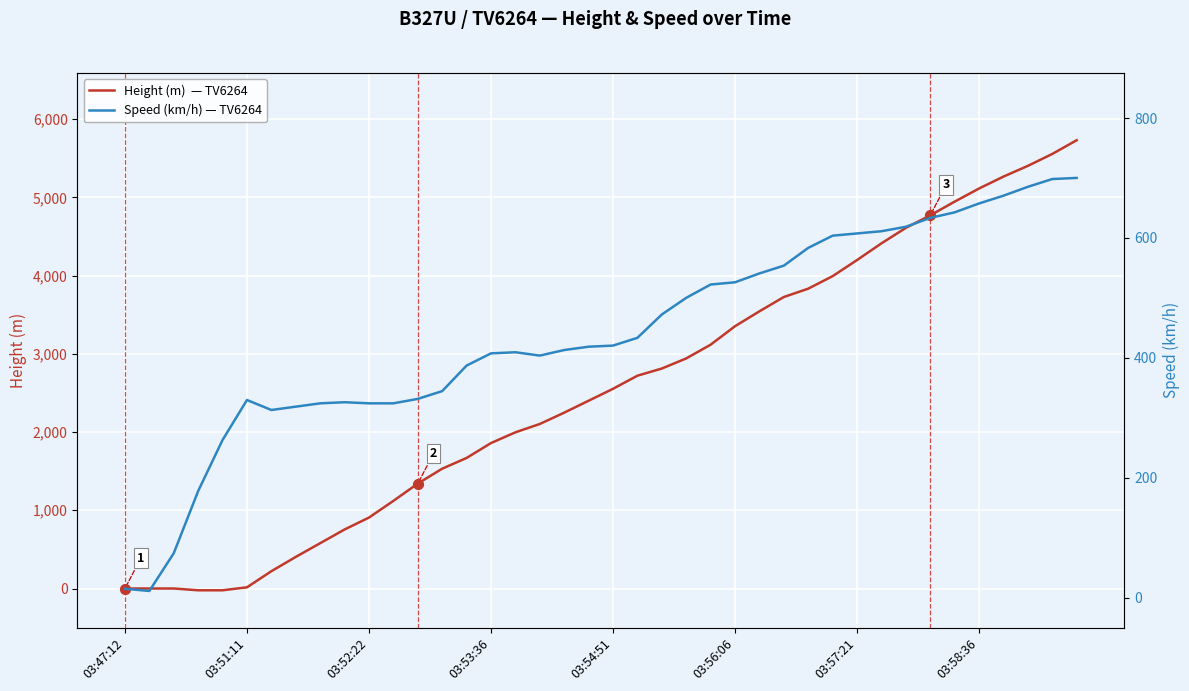

Which series contains the highest Y value?

Height (m)  — TV6264